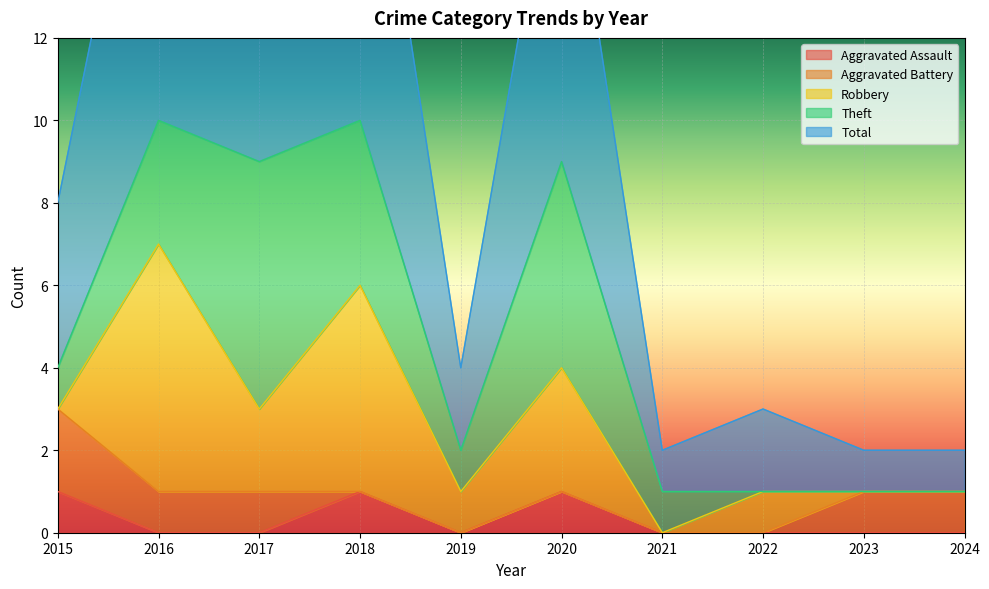

What is the difference between the maximum and second lowest values in the Robbery series?

6